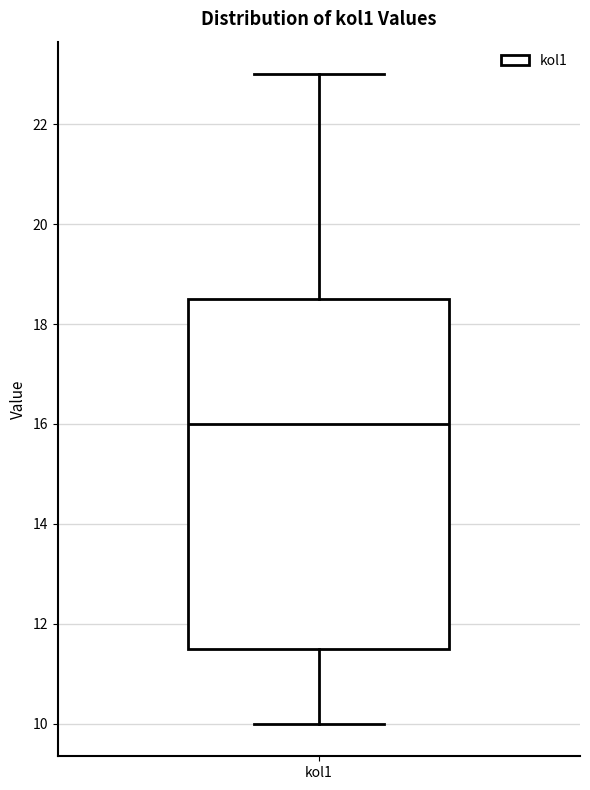

Transcribe this box plot: give where the median line is, the range the box spans, and where the two whiskers end, as read against the y-axis. The values are not printed on the chart, so give them approximately, as read against the axis.

median 16.0, box 11.6 to 18.6, whiskers 10.0 to 23.0